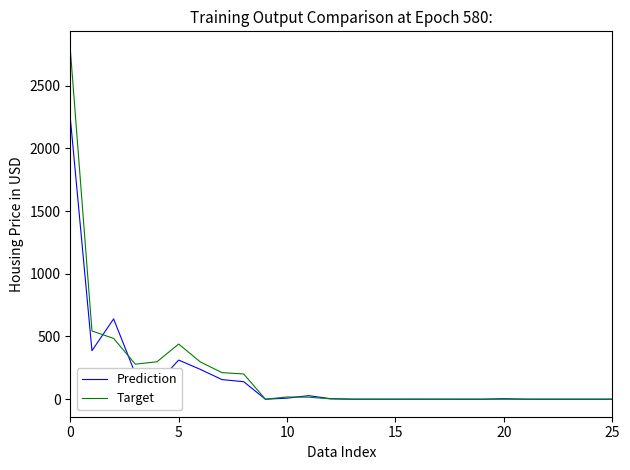

Which series has the widest spread of values?

Target